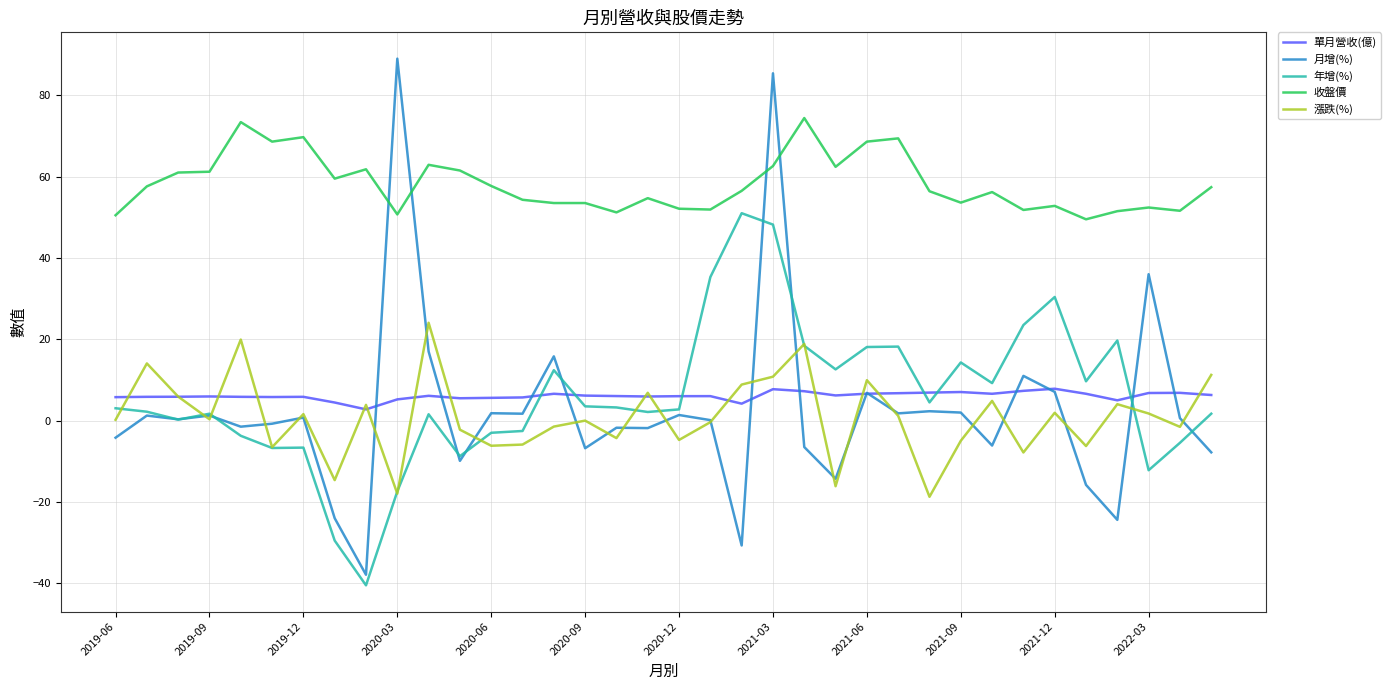

Does the chart display data point markers on the line(s)?

No